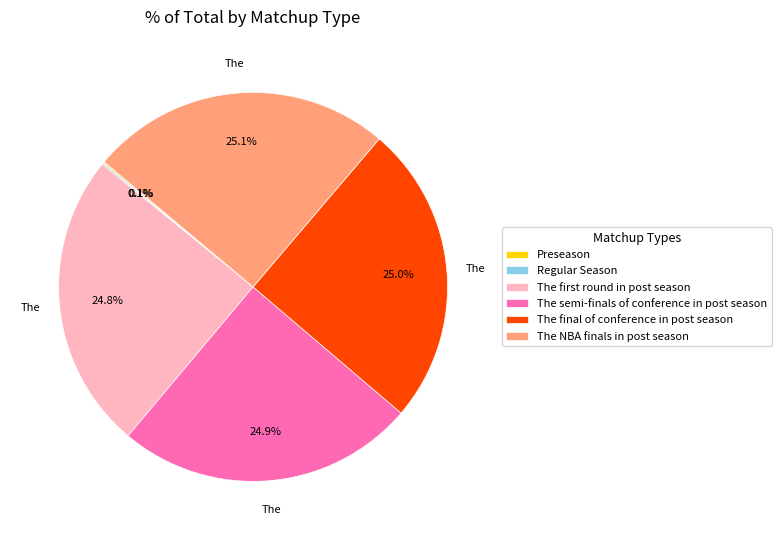

What percentage do The NBA finals in post season and The semi-finals of conference in post season together represent?

50.1%